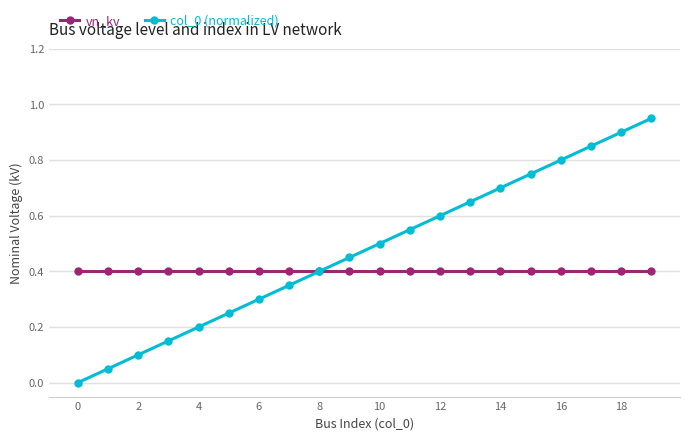

Rank the series by their average value, from highest to lowest.

col_0 (normalized), vn_kv